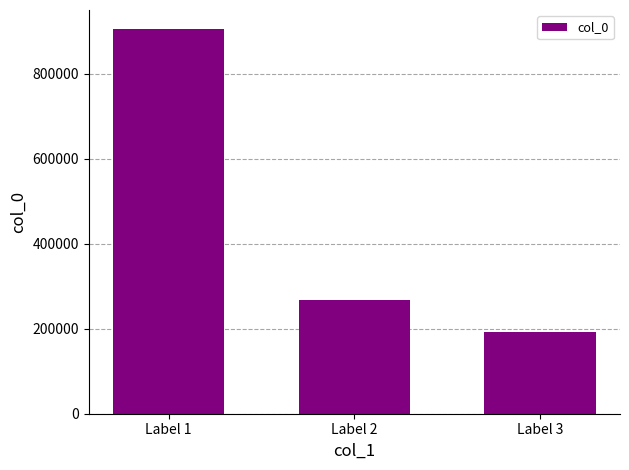

List the labels in order of value, largest first.

Label 1, Label 2, Label 3